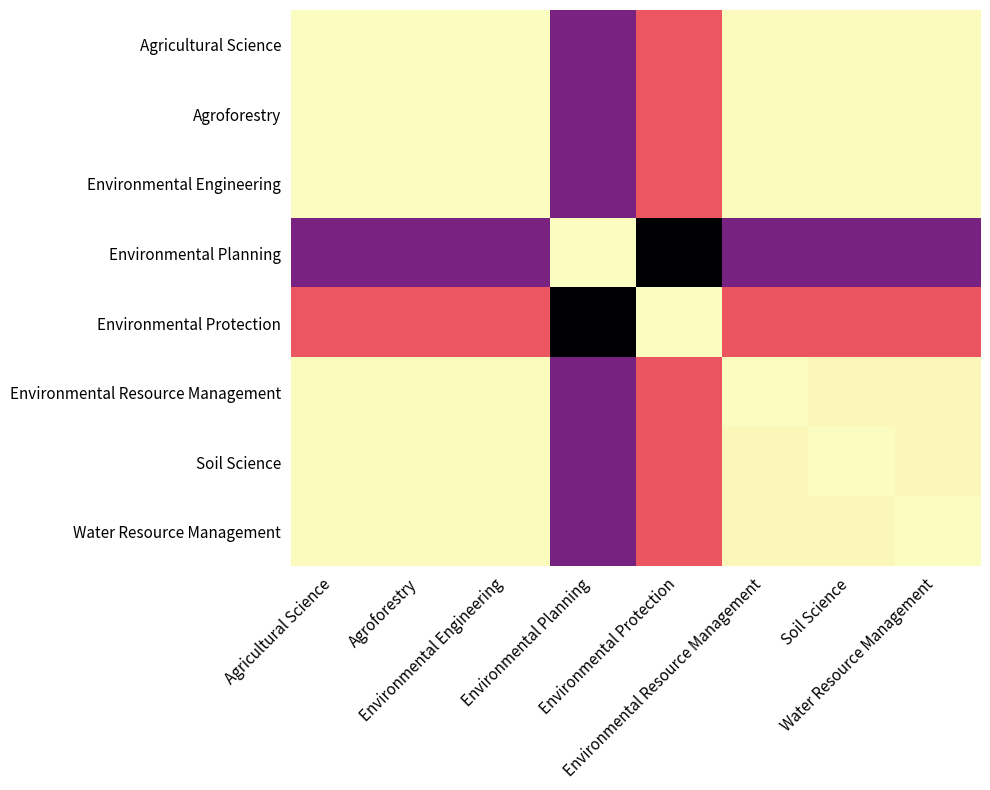

List the series in order of their peak value, lowest first.

Agricultural Science, Agroforestry, Environmental Engineering, Water Resource Management, Environmental Resource Management, Soil Science, Environmental Planning, Environmental Protection